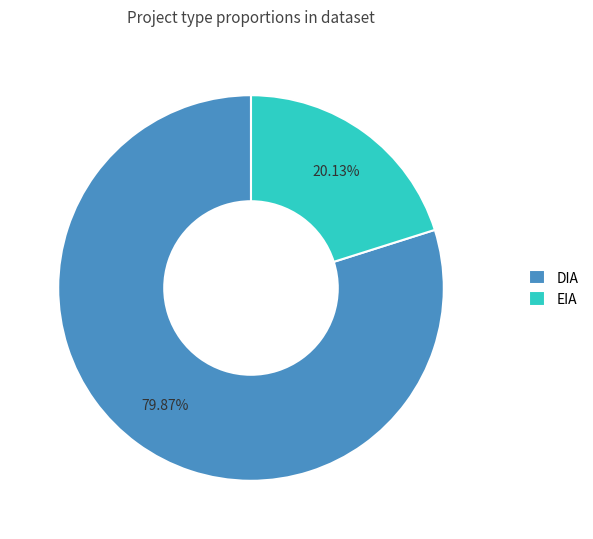

Which has a higher value, DIA or EIA?

DIA